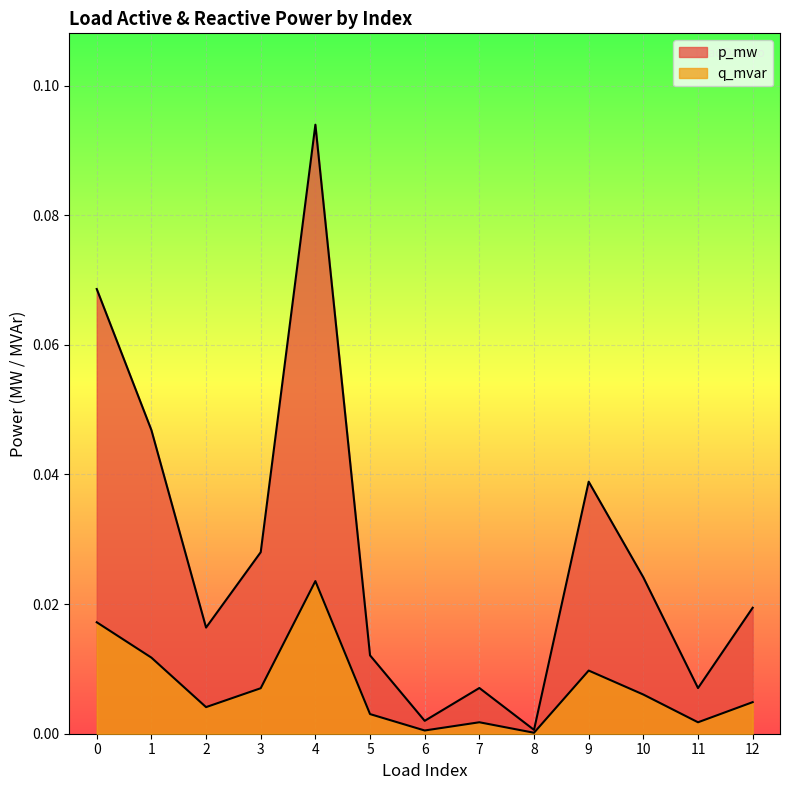

Reading left to right, transcribe all the data shown in this chart.

p_mw: 0.1	0.0	0.0	0.0	0.1	0.0	0.0	0.0	0.0	0.0	0.0	0.0	0.0
q_mvar: 0.0	0.0	0.0	0.0	0.0	0.0	0.0	0.0	0.0	0.0	0.0	0.0	0.0